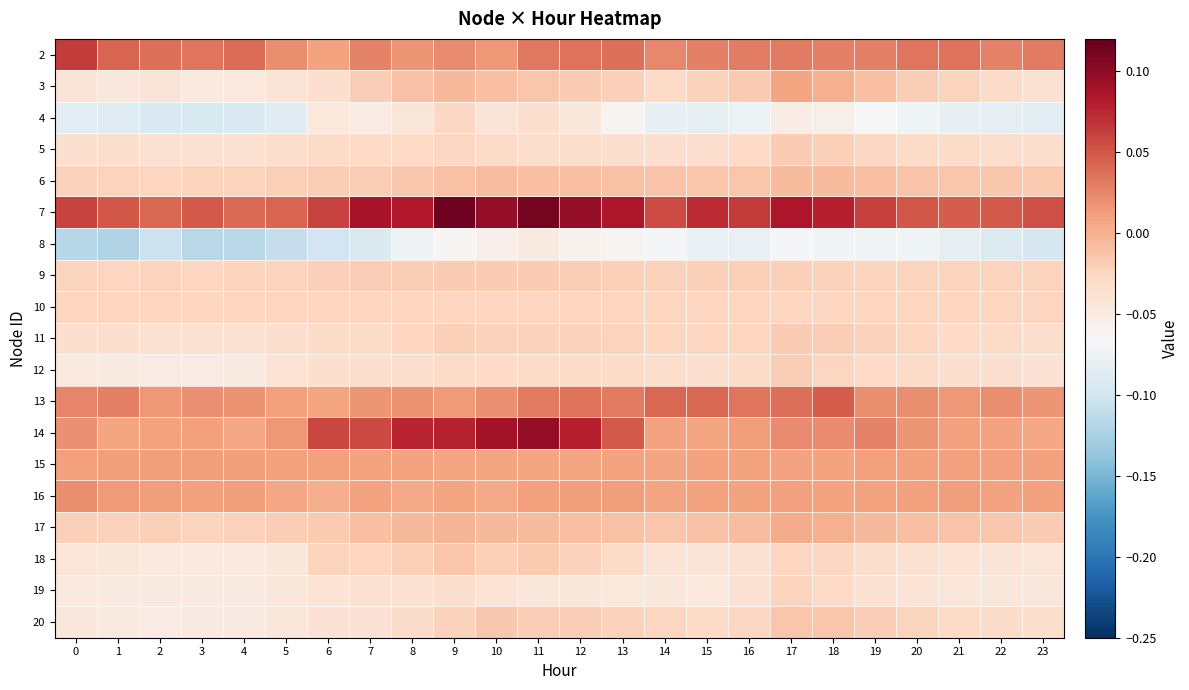

At which category is the sum across all series the highest?

11